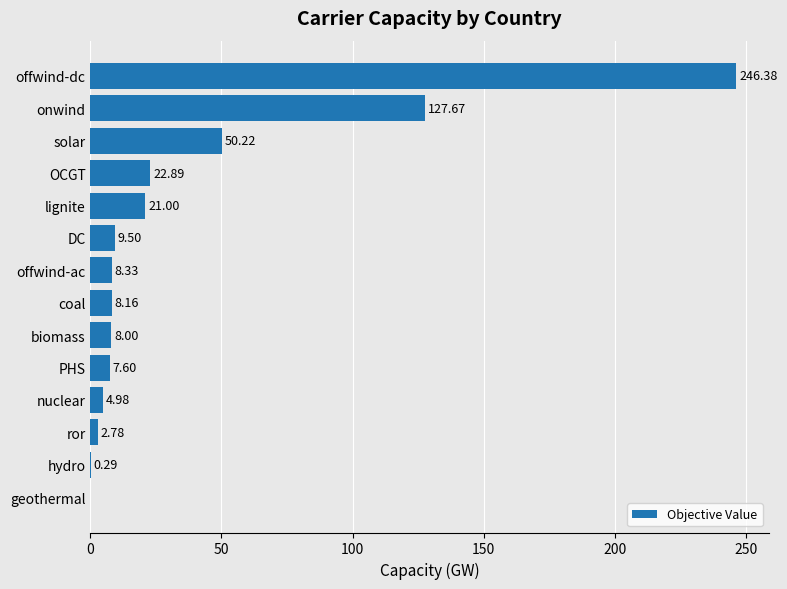

What is the ratio of the value at DC to the value at biomass?

1.2